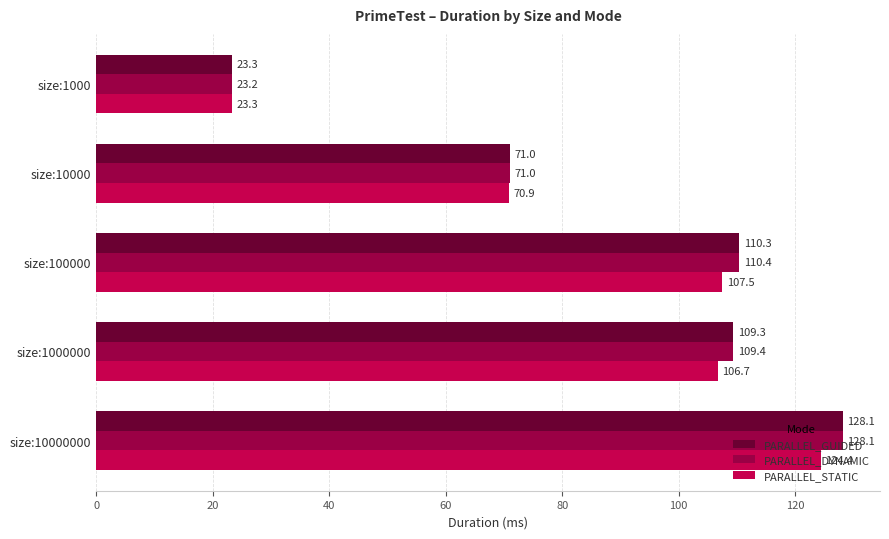

What is the sum of the PARALLEL_STATIC values at size:10000000 and size:1000000?

231.1